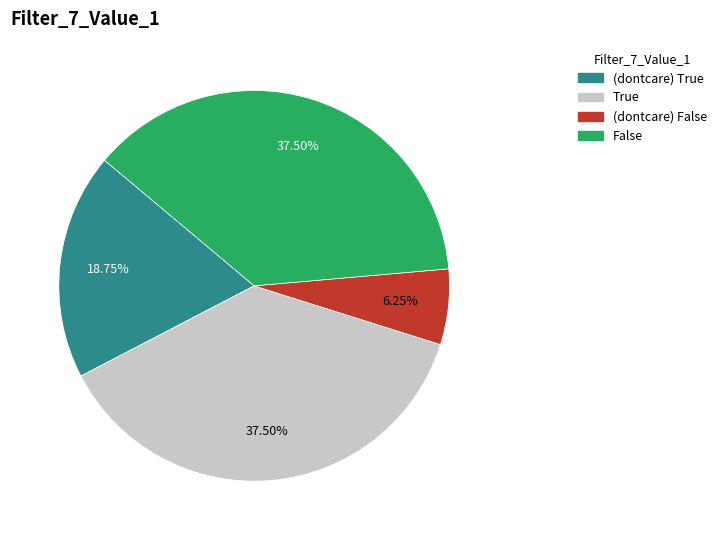

Does any single category account for the majority?

No